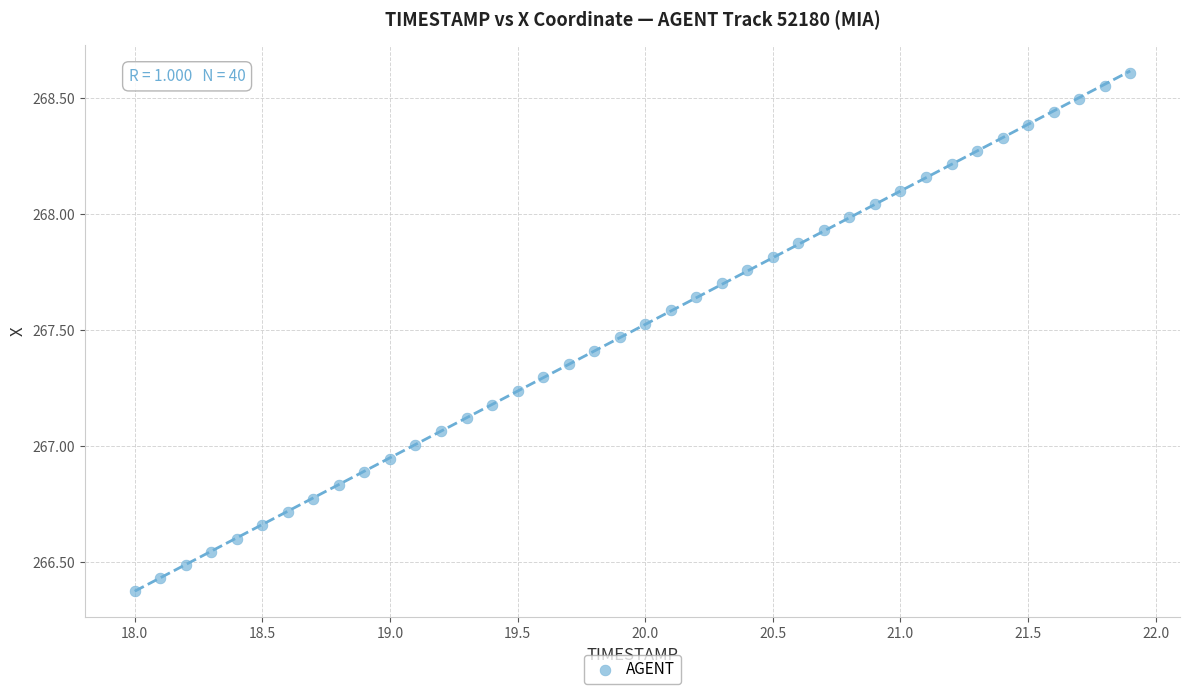

What is the range of Y values (max minus min)?

2.2